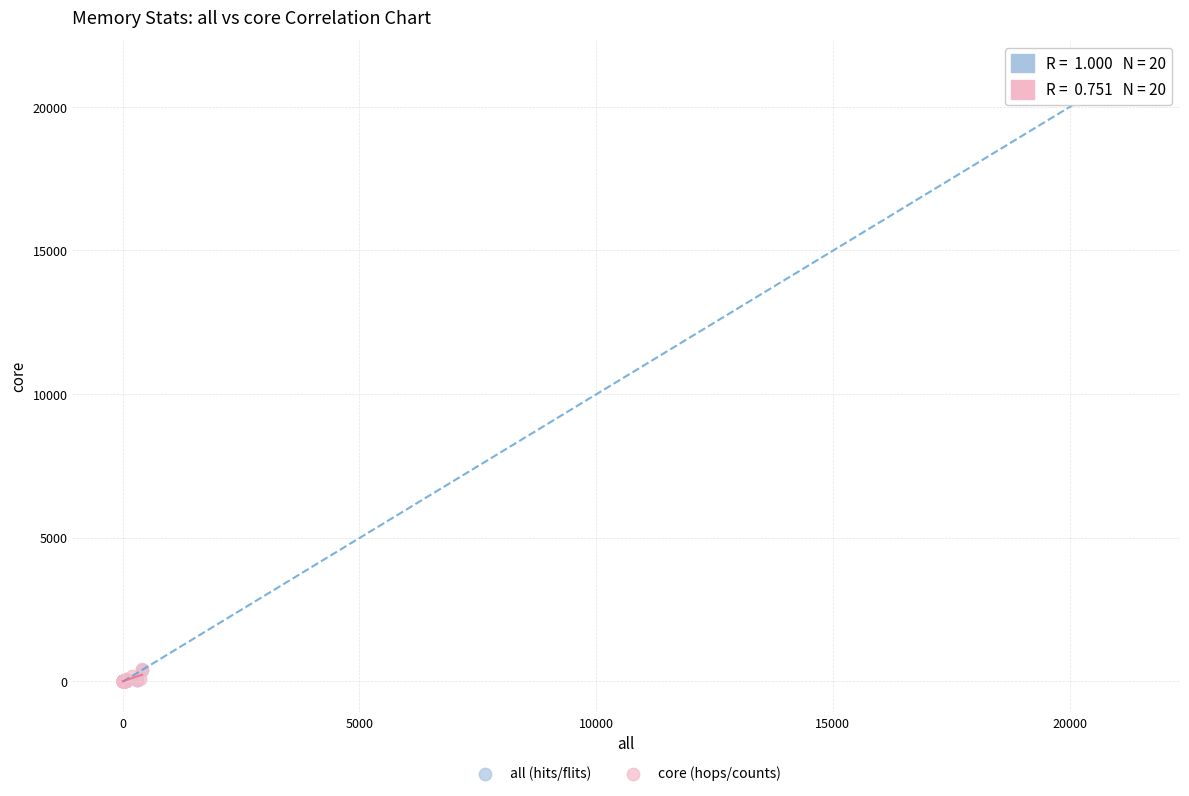

Which series has the largest Y range (max minus min)?

all (hits/flits)